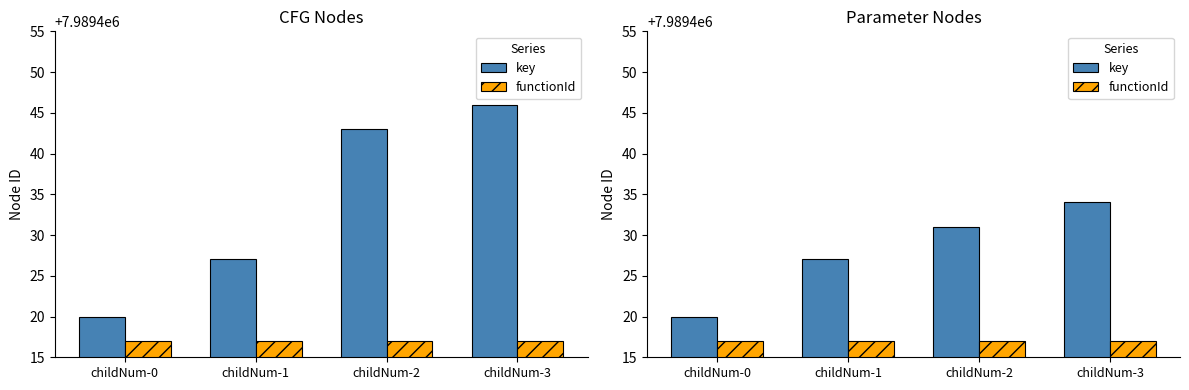

At how many categories does at least one series exceed 7989421?

3